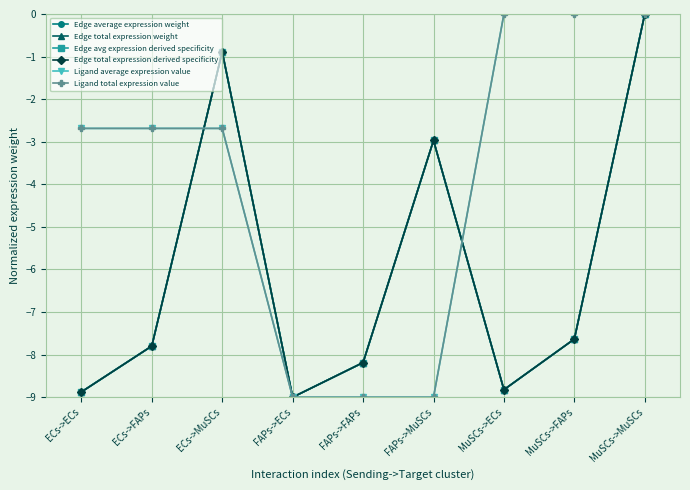

Does the chart have visible grid lines?

Yes